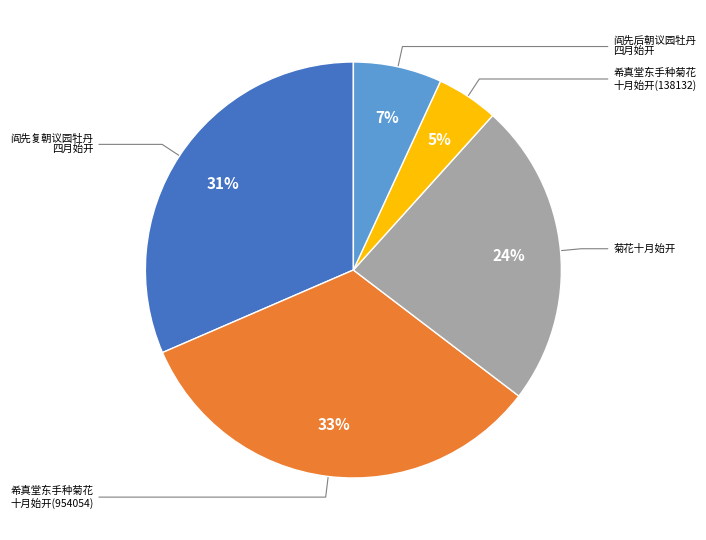

To the nearest percent, what is the difference between the largest and smallest slice percentages?

28%